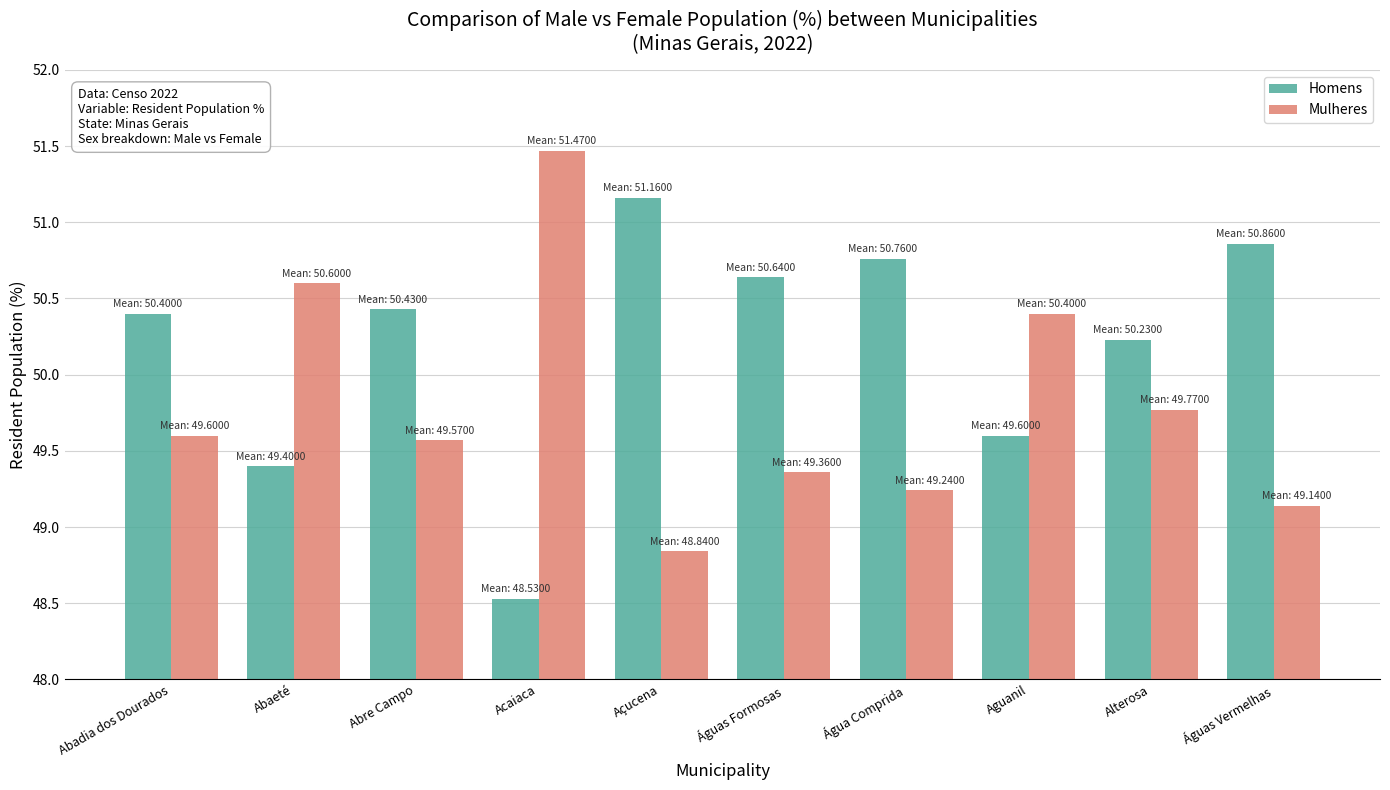

Are the bars horizontal?

No